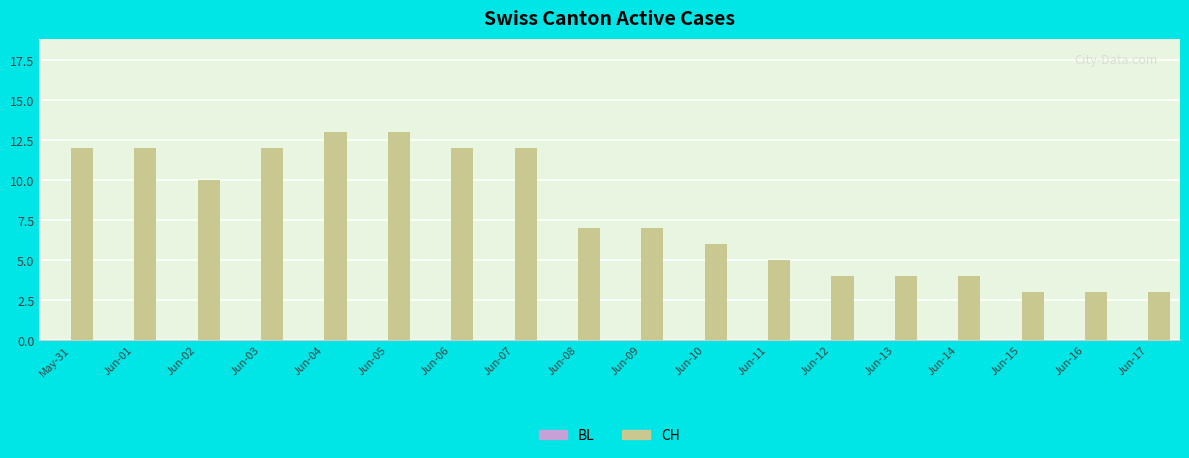

What is the change in value from Jun-02 to Jun-09?

-3